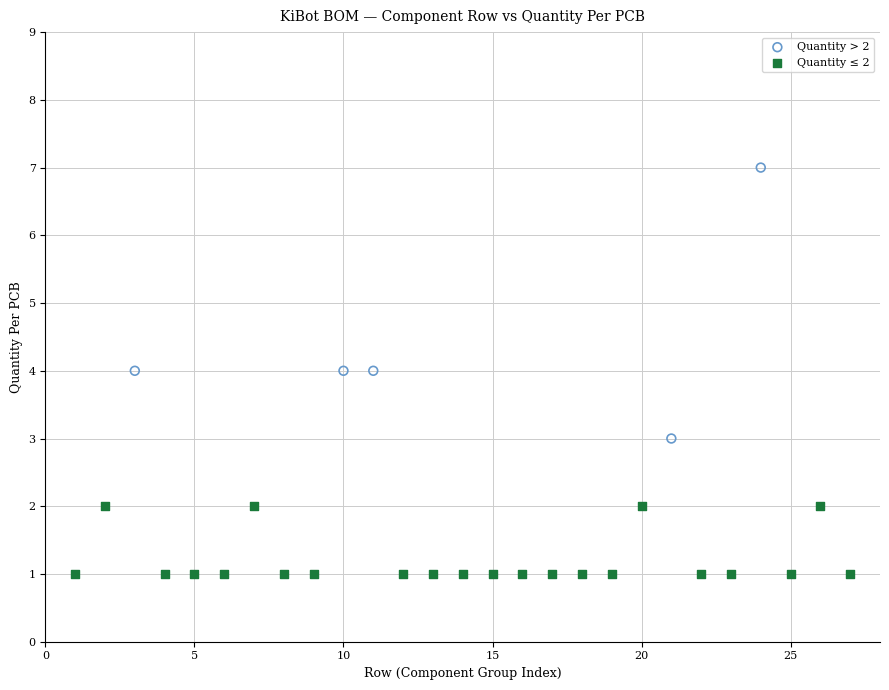

Which series has the widest spread of Y values?

Quantity > 2